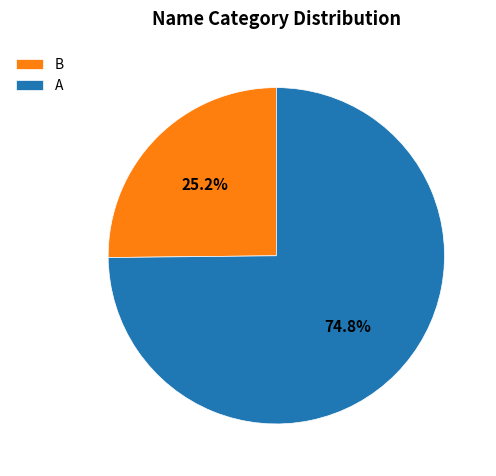

What is the total percentage of A and B?

100.0%